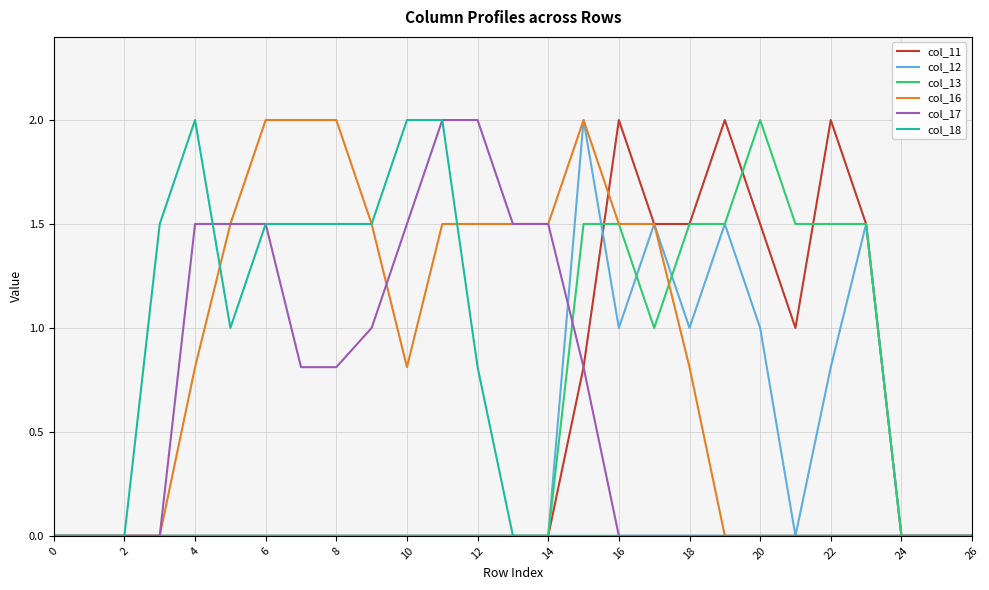

How many lines are shown in the chart?

6